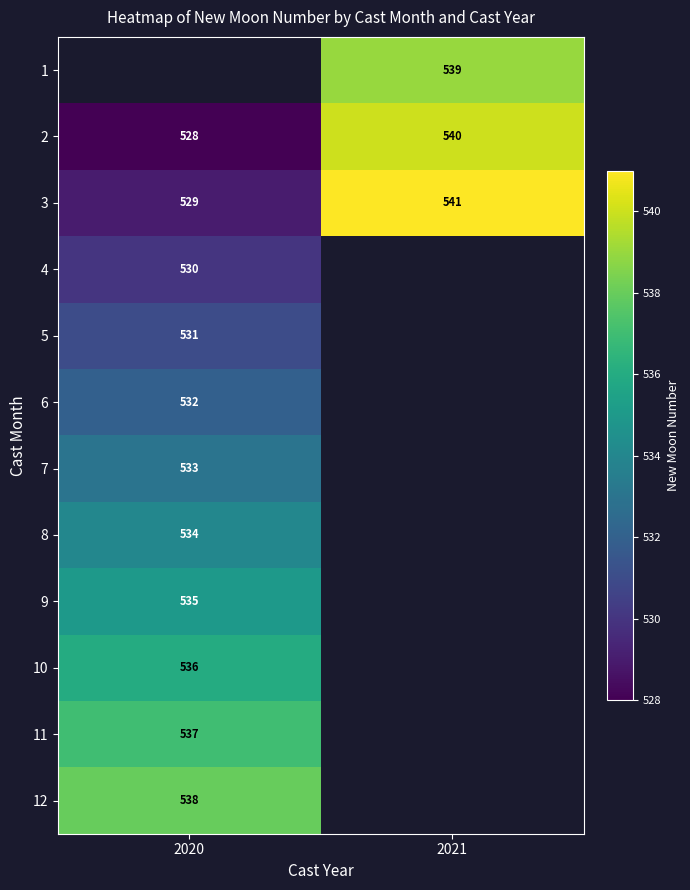

At which category does the chart reach its minimum across all series?

2020